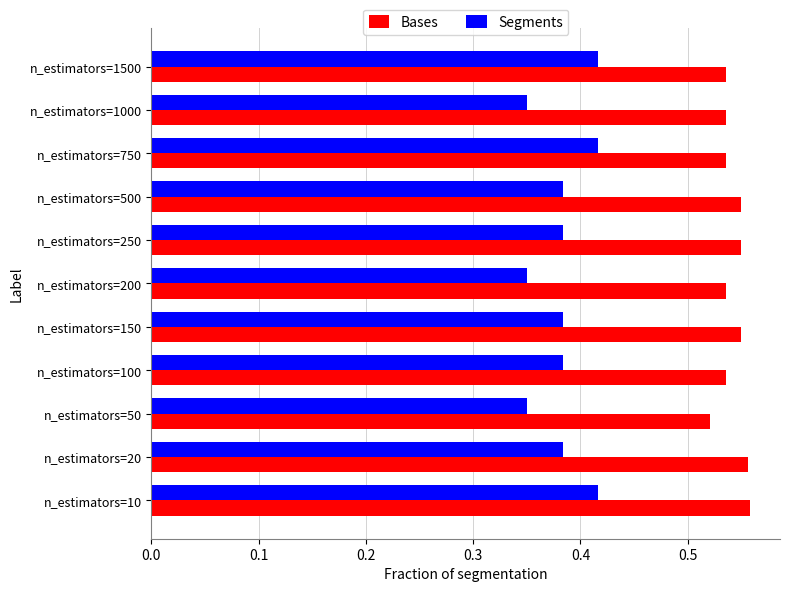

Where is Bases nearest to the value 0?

n_estimators=50